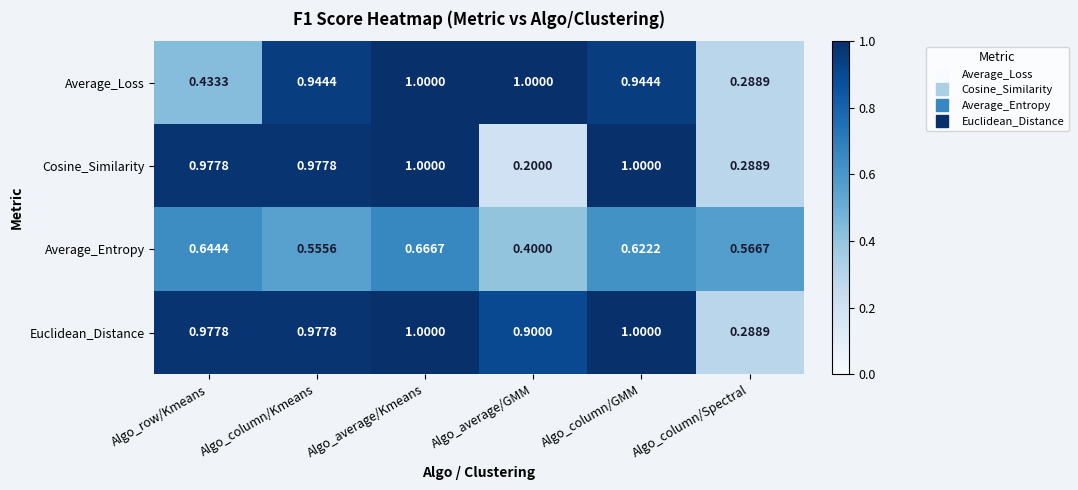

Which series has the largest range (max minus min)?

Cosine_Similarity